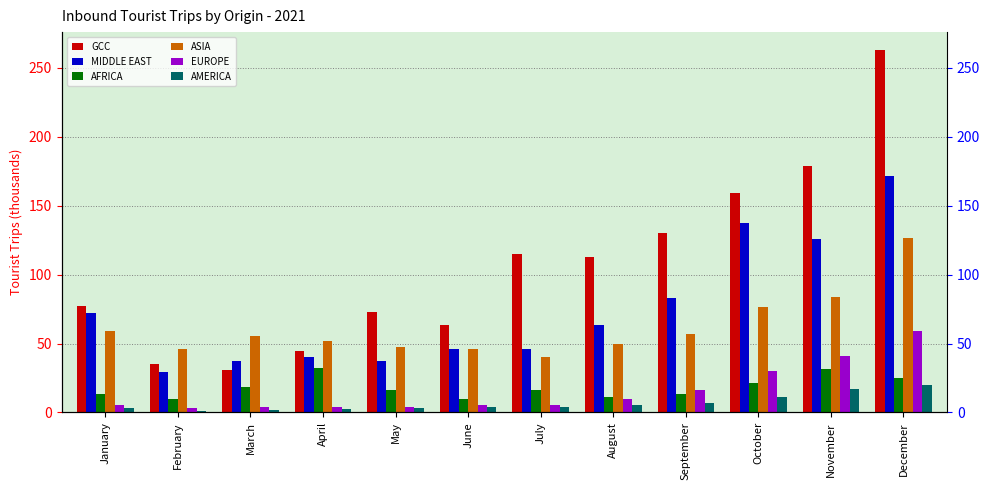

What is the sum of the EUROPE values at May and April?

7.6